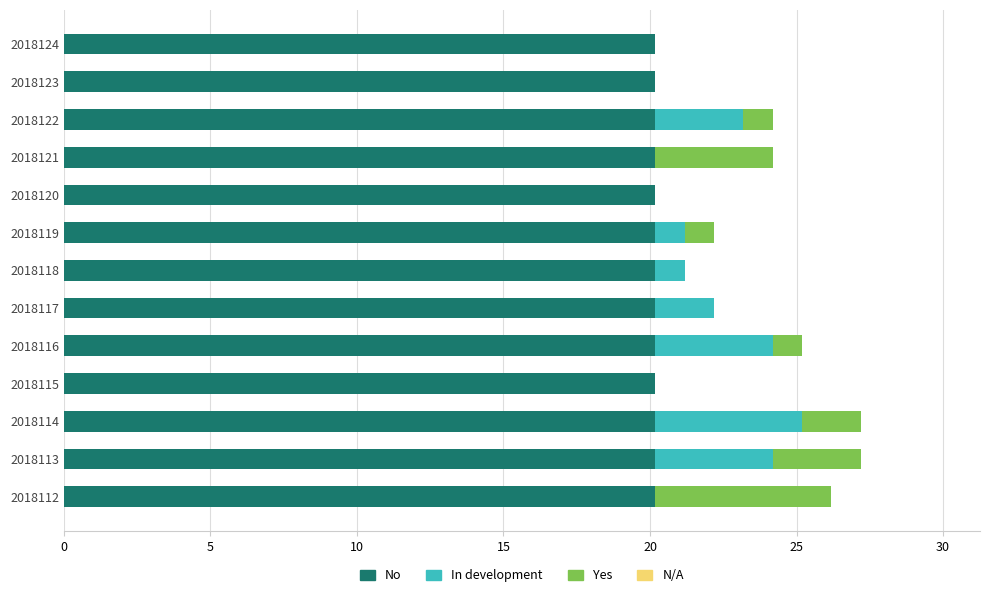

What is the maximum value for No?

20.2